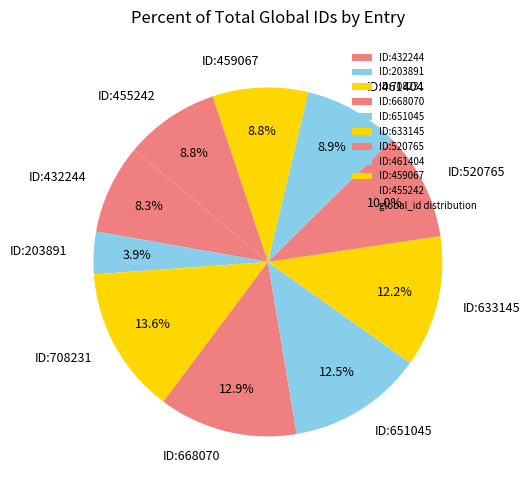

Is it true that ID:432244 is 2% of the pie?

False